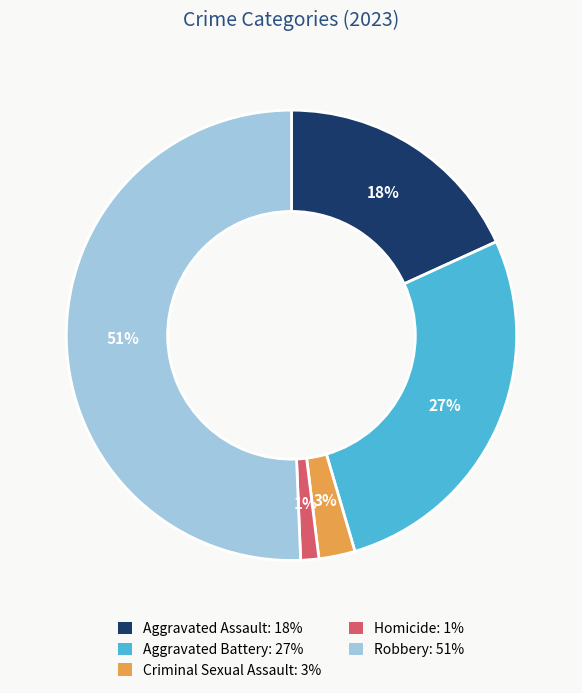

Which has a higher value, Aggravated Assault or Aggravated Battery?

Aggravated Battery